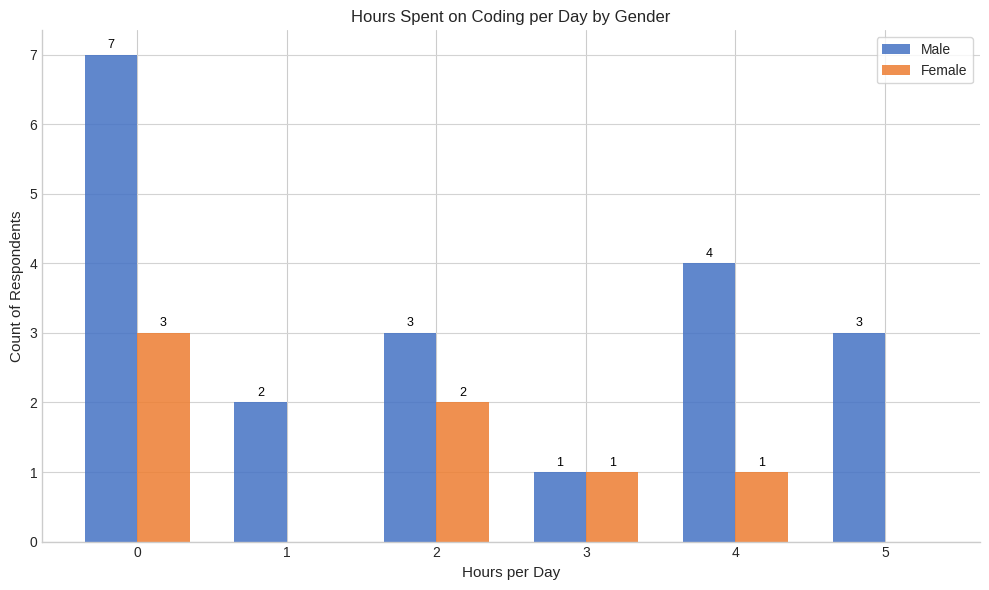

Reading left to right, extract all data points from this chart.

Male: 7	2	3	1	4	3
Female: 3	0	2	1	1	0